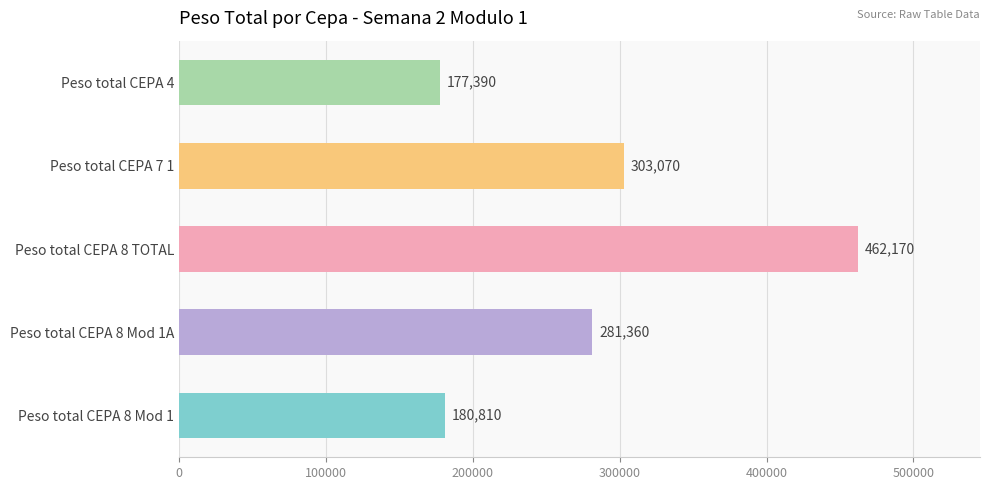

What is the difference between the values at Peso total CEPA 4 and Peso total CEPA 7 1?

125680